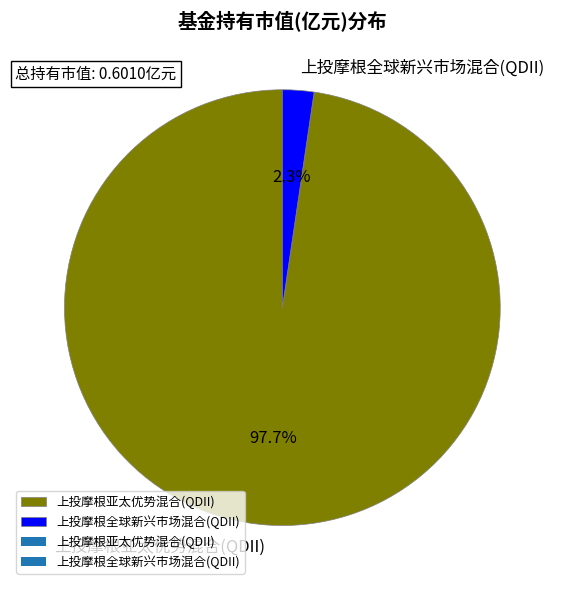

Between 上投摩根亚太优势混合(QDII) and 上投摩根全球新兴市场混合(QDII), which is larger?

上投摩根亚太优势混合(QDII)